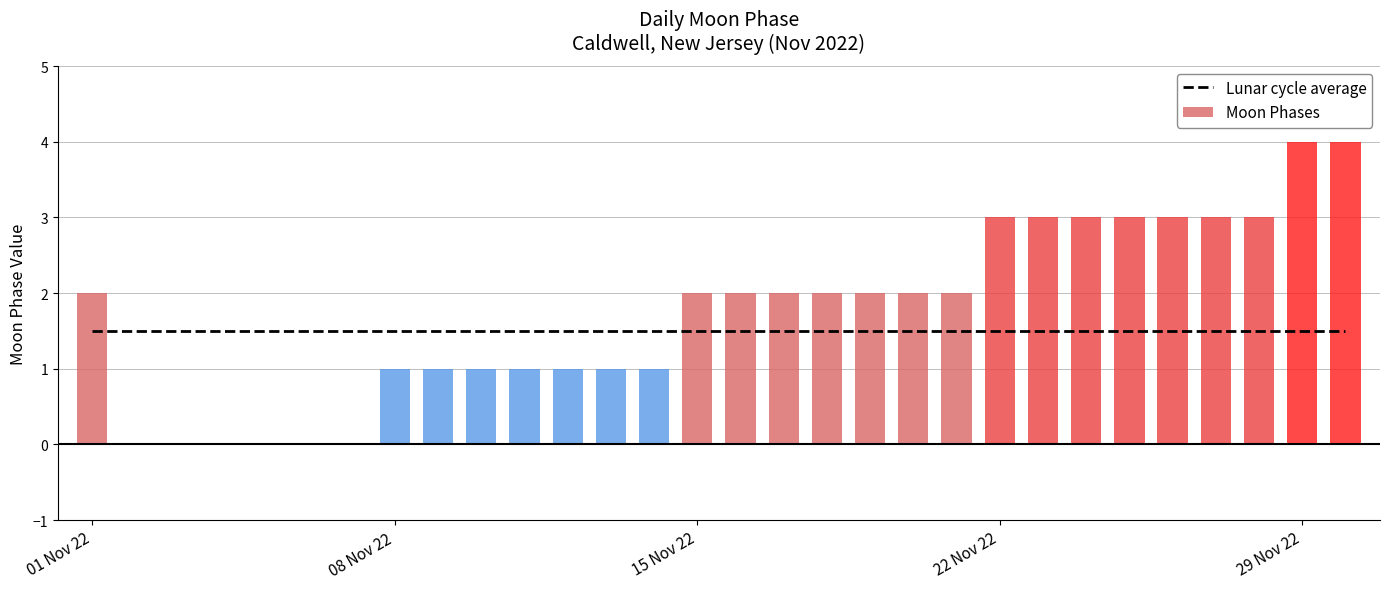

Which label corresponds to the largest value in the chart?

2022-11-29